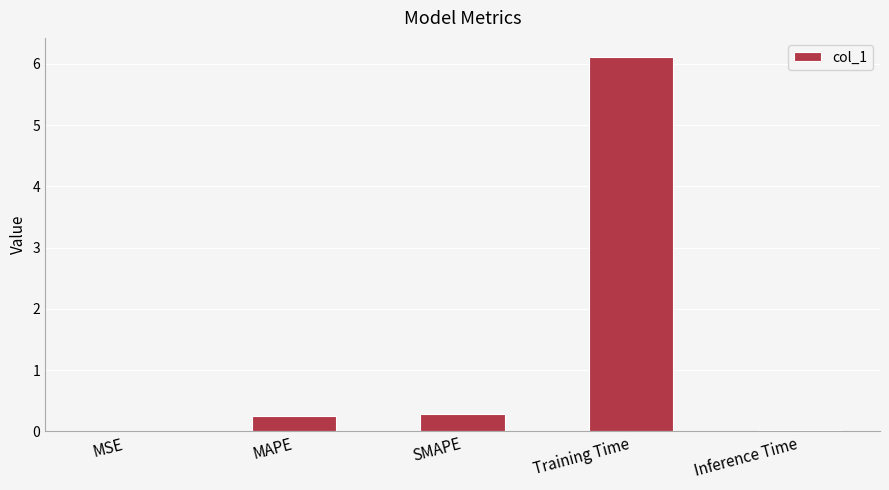

The chart shows a value of 6.1 at Training Time. True or false?

True